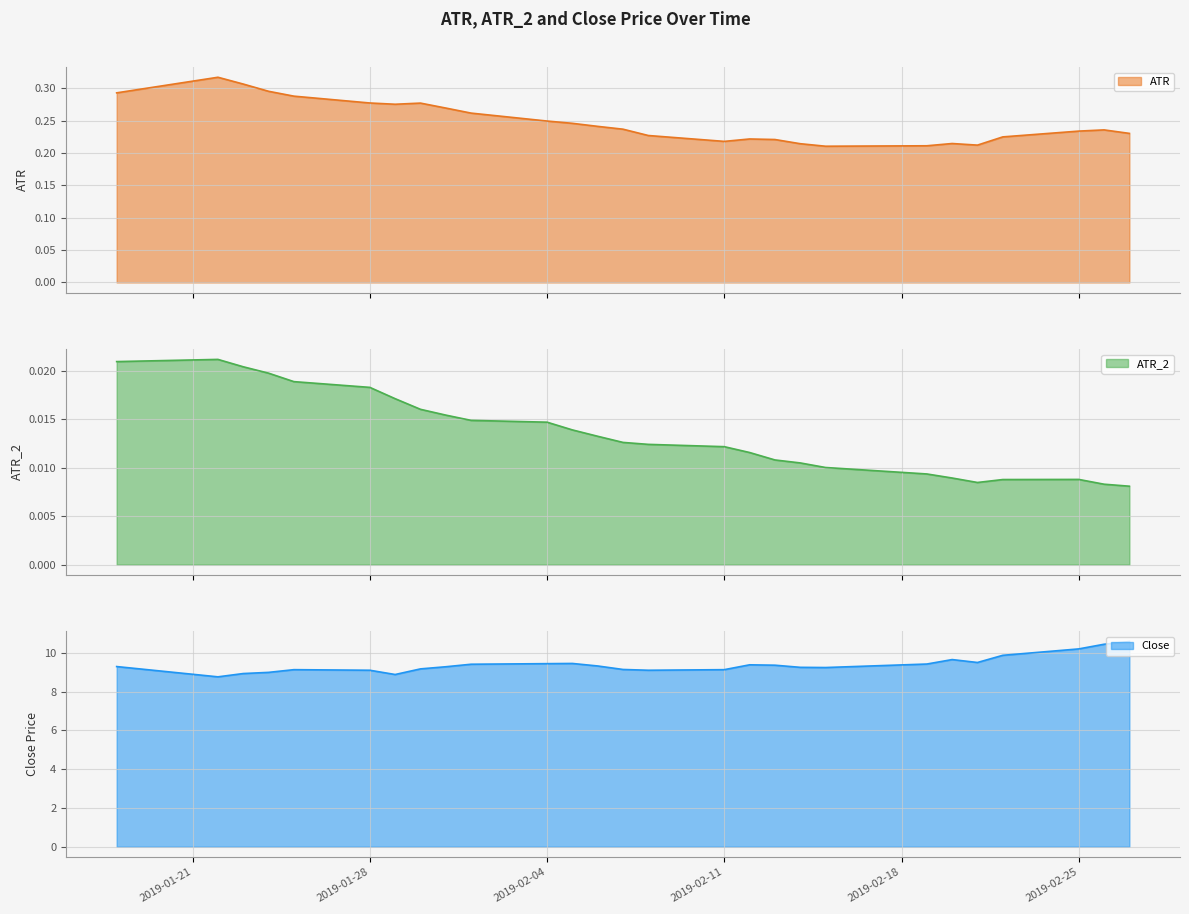

Count the number of data series in this chart.

3